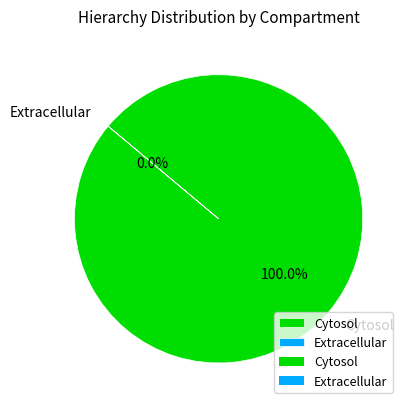

Count the number of slices in the pie.

2